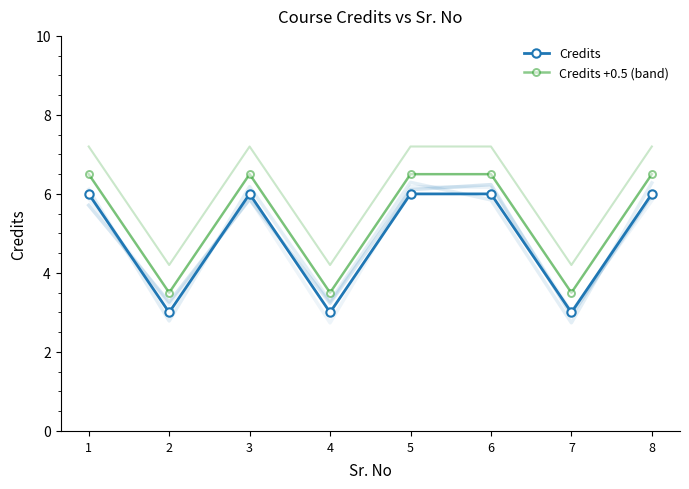

True or false: Credits +0.5 (band) and Credits cross at least once.

False